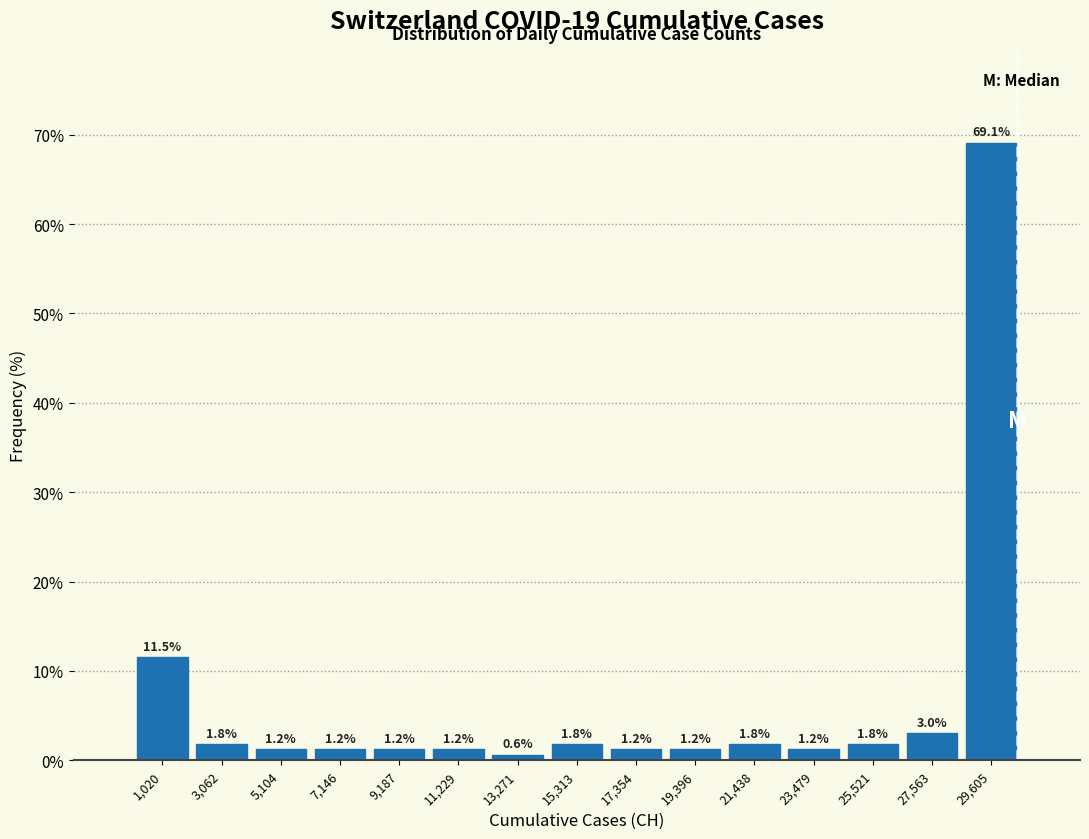

Reading left to right, list every bar in this chart as the range it spans on the x-axis followed by its height. The bar edges are not printed on the chart, so give them approximately, as read against the axis.

0 to 2000: 11.5
2000 to 4000: 1.8
4000 to 6000: 1.2
6000 to 8000: 1.2
8000 to 10000: 1.2
10000 to 12500: 1.2
12500 to 14500: 0.6
14500 to 16500: 1.8
16500 to 18500: 1.2
18500 to 20500: 1.2
20500 to 22500: 1.8
22500 to 24500: 1.2
24500 to 26500: 1.8
26500 to 28500: 3.0
28500 to 30500: 69.1